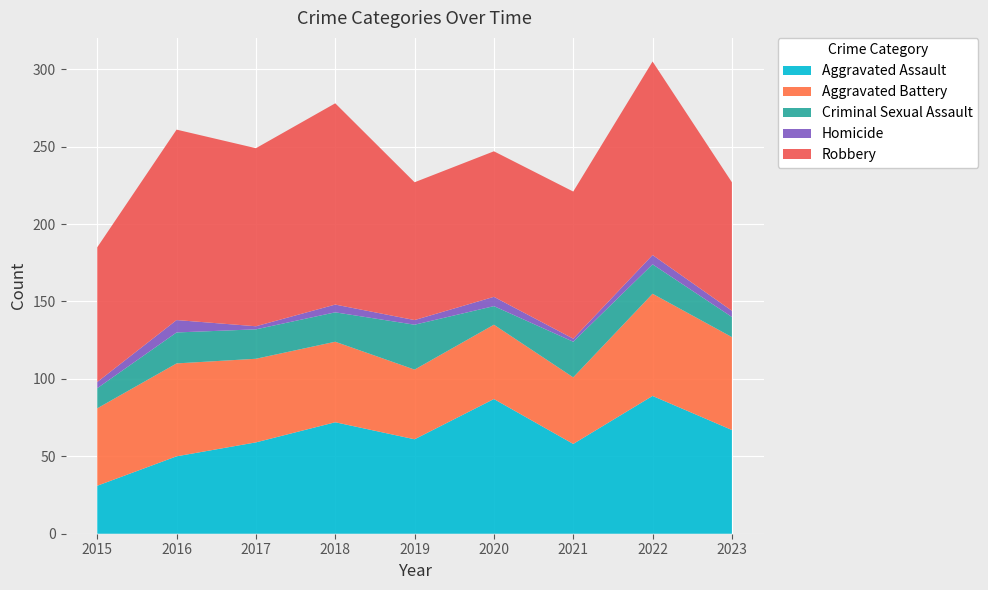

Reading right to left, list all the values displayed in this chart.

Aggravated Assault: 67	89	58	87	61	72	59	50	31
Aggravated Battery: 60	66	43	48	45	52	54	60	50
Criminal Sexual Assault: 13	19	23	12	29	19	19	20	13
Homicide: 4	6	2	6	3	5	2	8	4
Robbery: 83	125	95	94	89	130	115	123	87